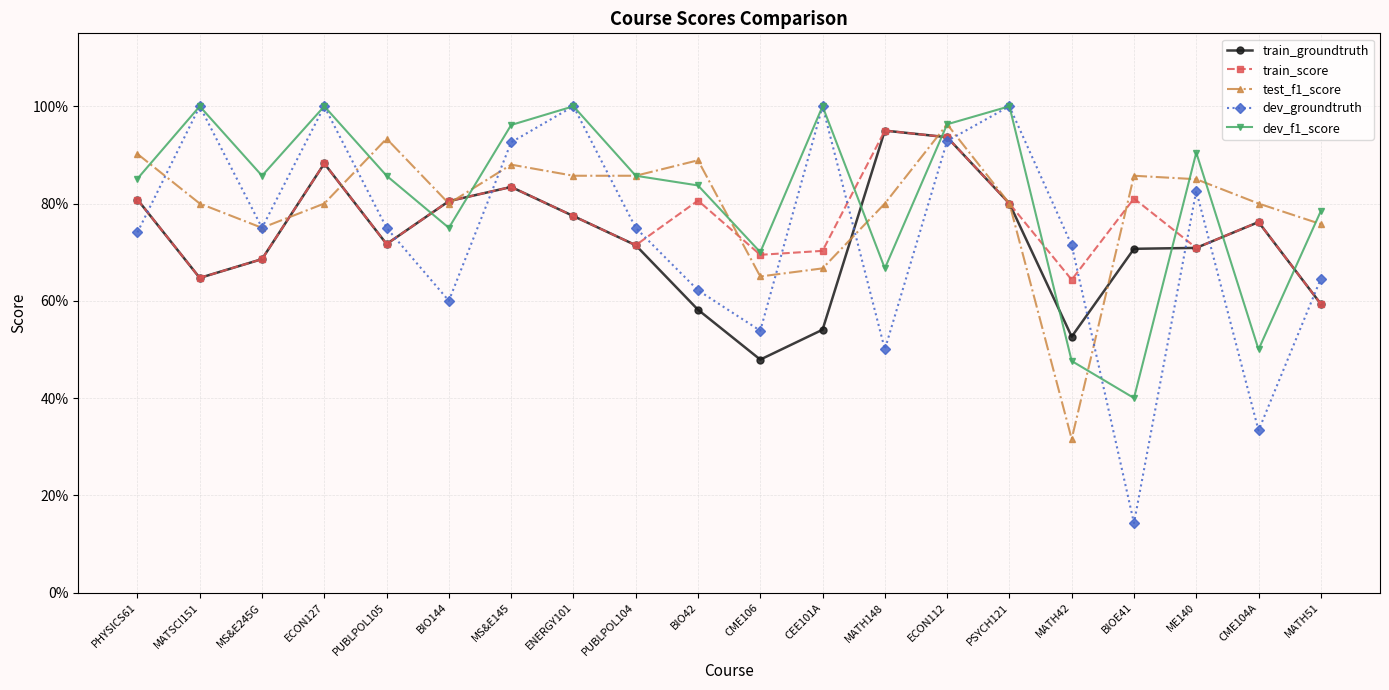

What are all the series names shown in the legend?

train_groundtruth, train_score, test_f1_score, dev_groundtruth, dev_f1_score